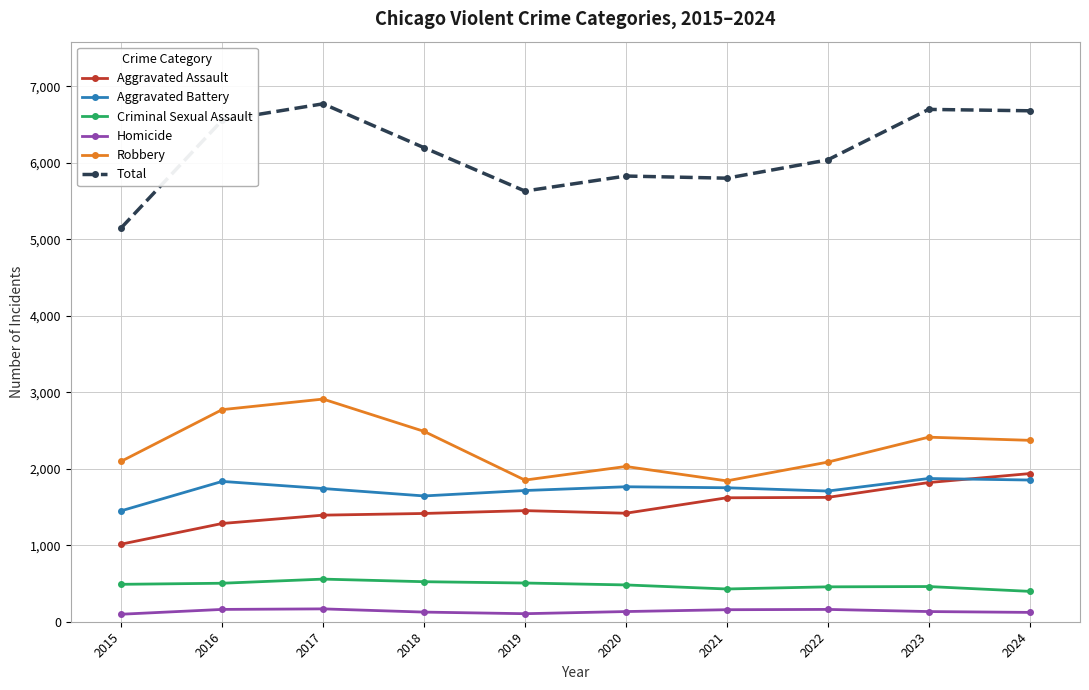

At which category does Robbery reach its first local valley?

2019